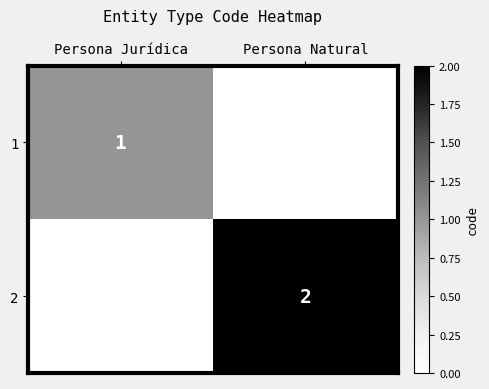

Is it true that 2 equals 2 at Persona Natural?

True